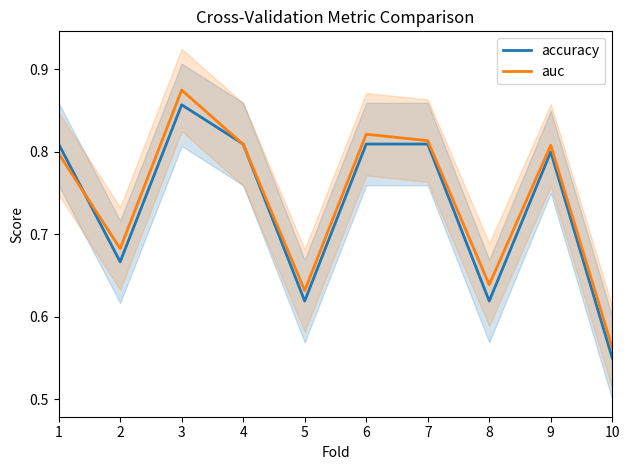

The value of auc at 6 is 0.3. True or false?

False